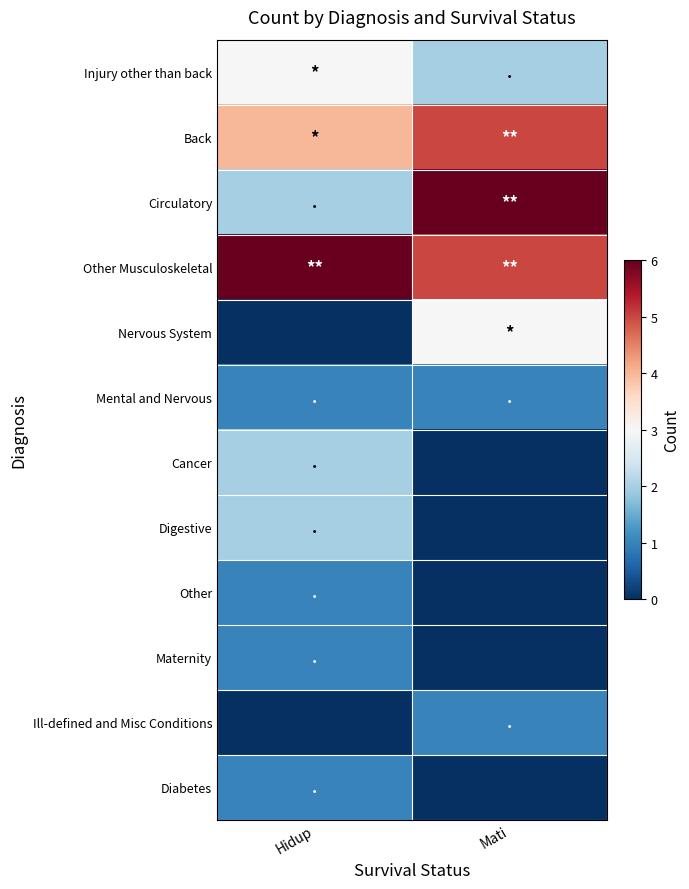

At which category is the sum across all series the highest?

Hidup